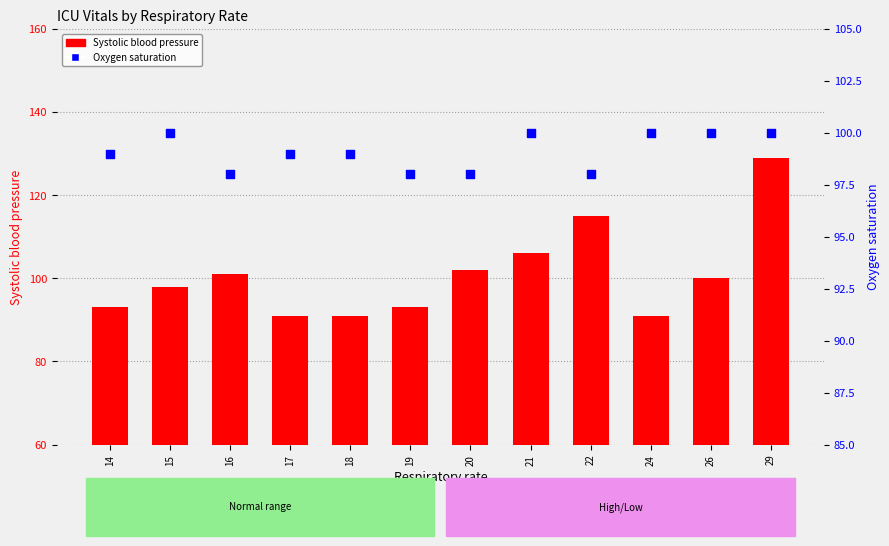

Which series has the largest Y range (max minus min)?

Systolic blood pressure